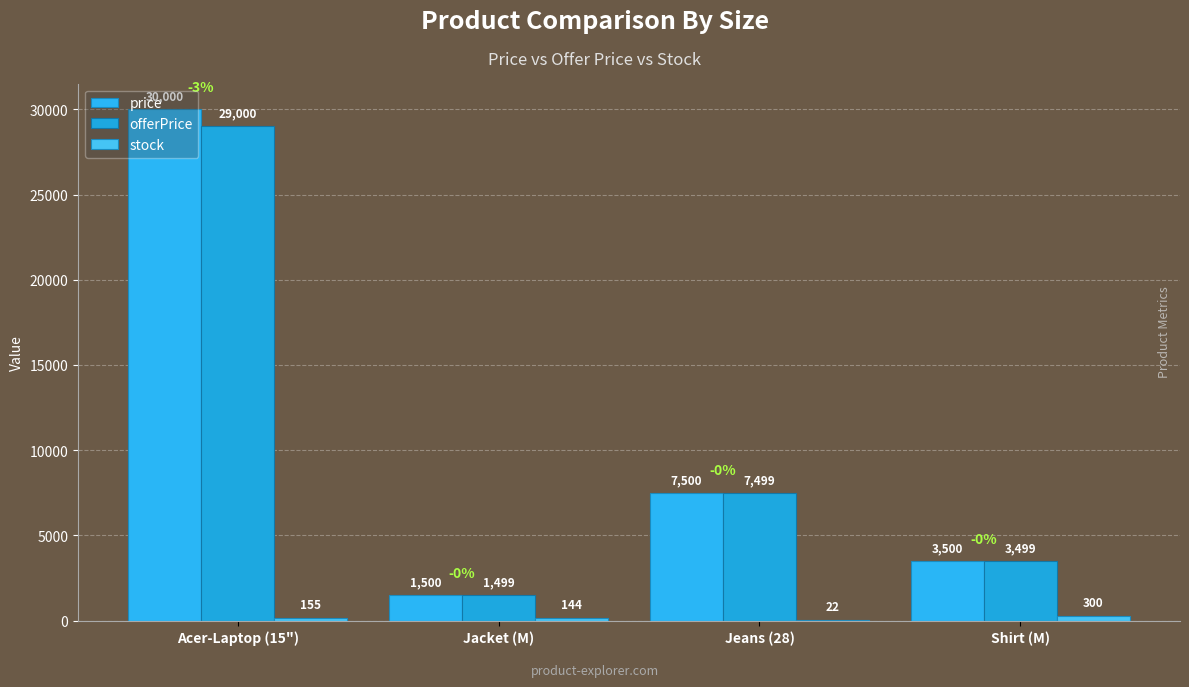

At which category is the sum across all series the highest?

Acer-Laptop (15")